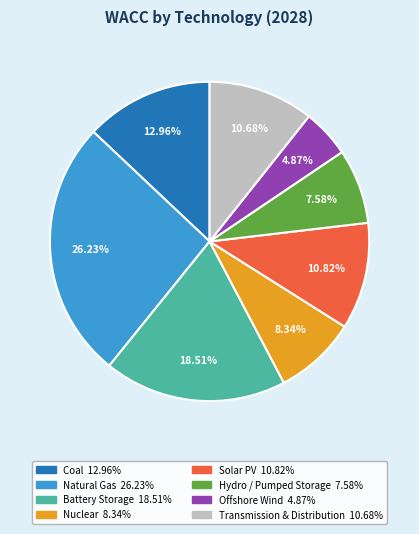

Is there a majority slice in this chart?

No